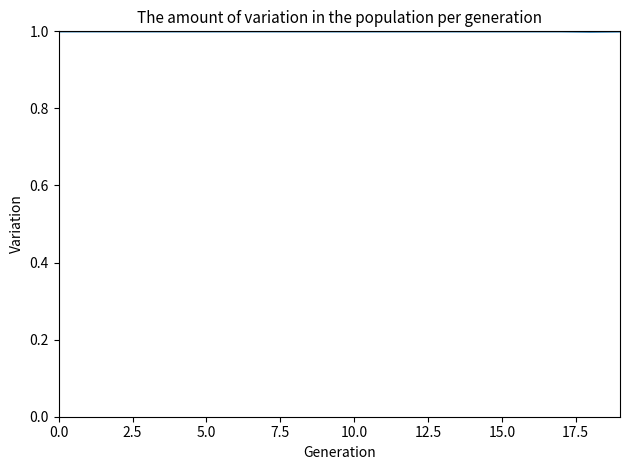

What is the average value?

1.0